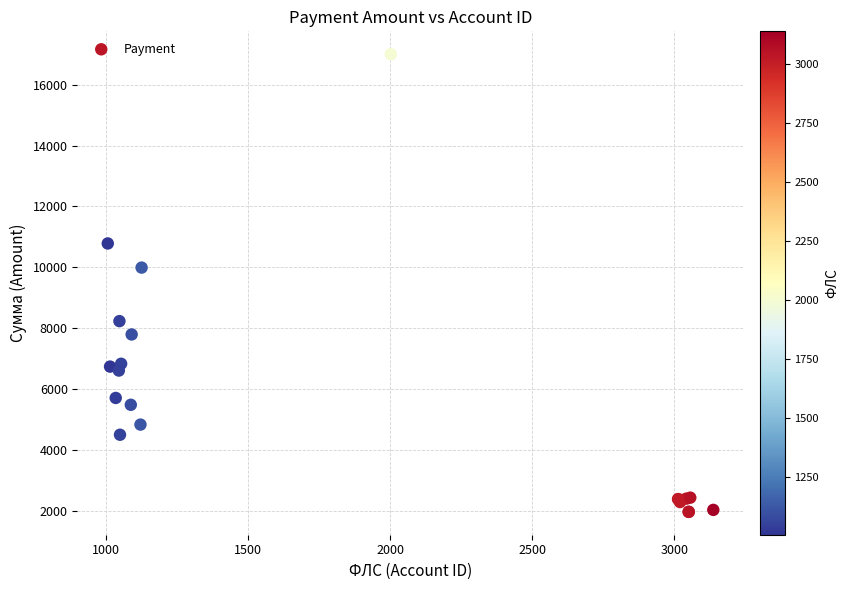

What Y value in the scatter plot is closest to 9480?

9987.8